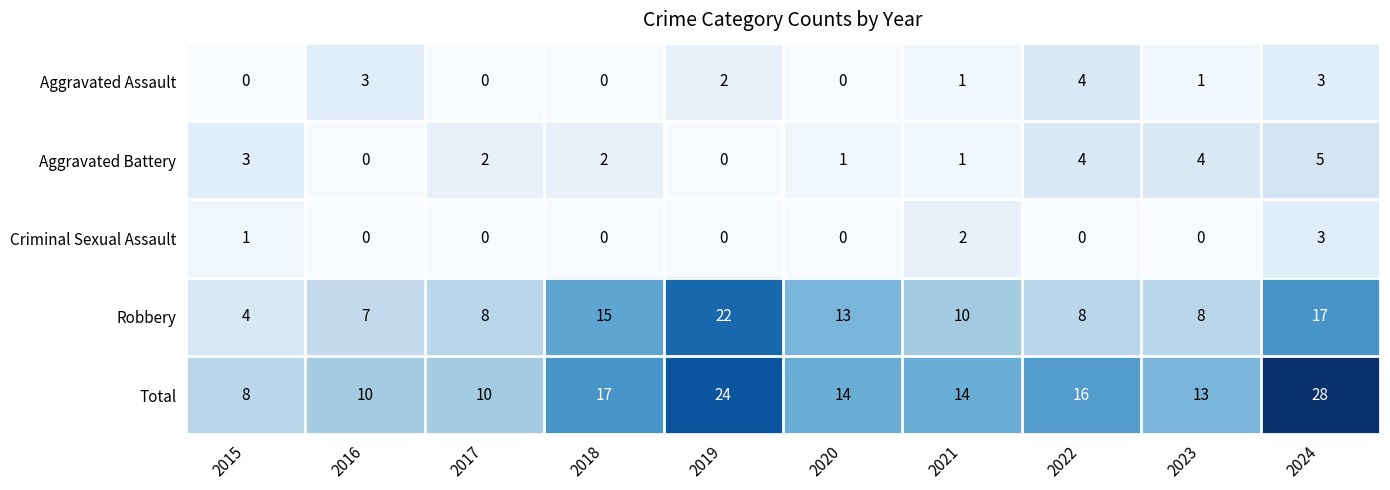

List the series in order of their peak value, lowest first.

Criminal Sexual Assault, Aggravated Assault, Aggravated Battery, Robbery, Total